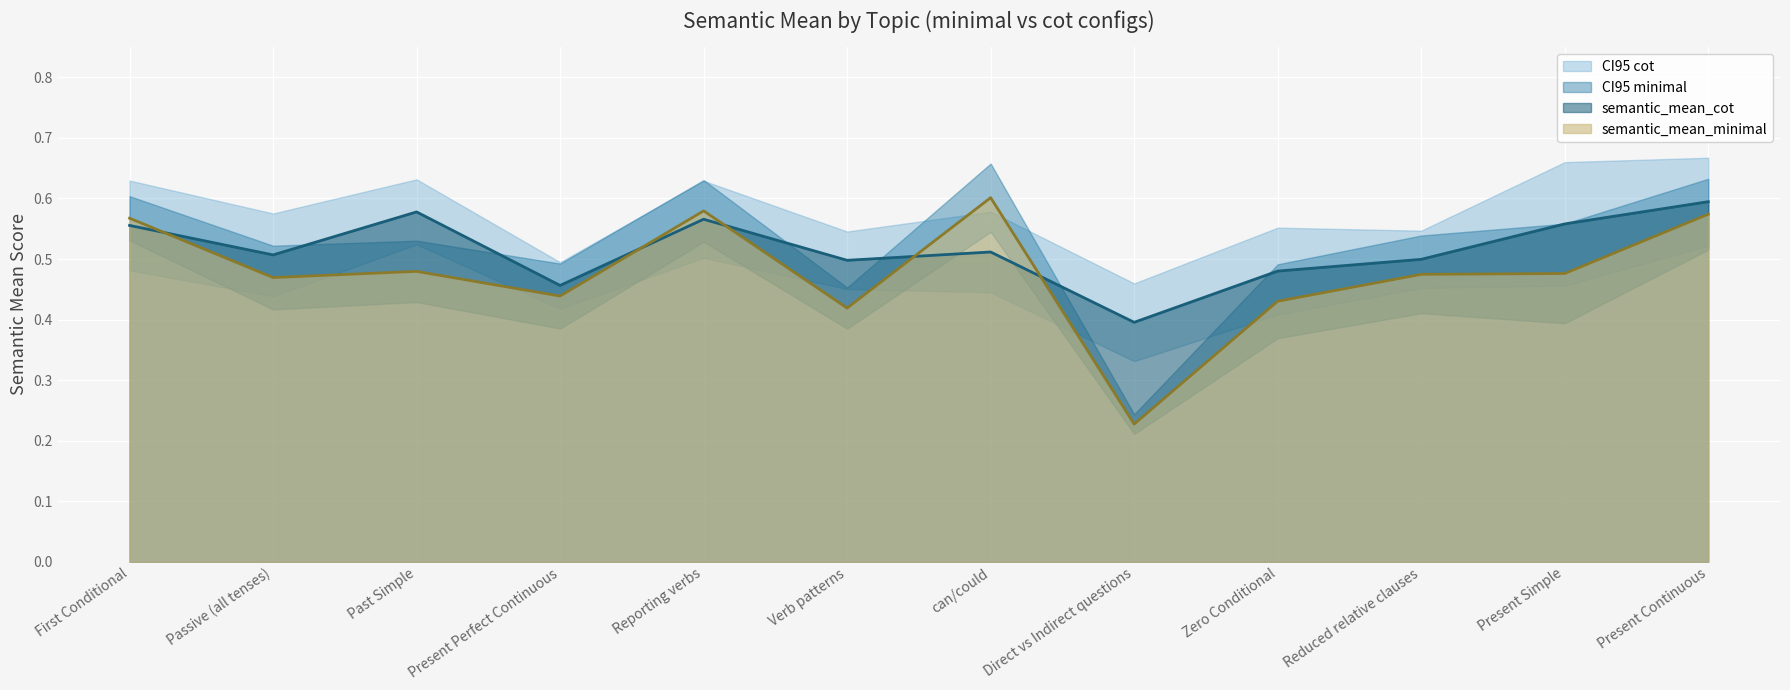

The semantic_mean_cot series shows 0.1 at Zero Conditional. True or false?

False